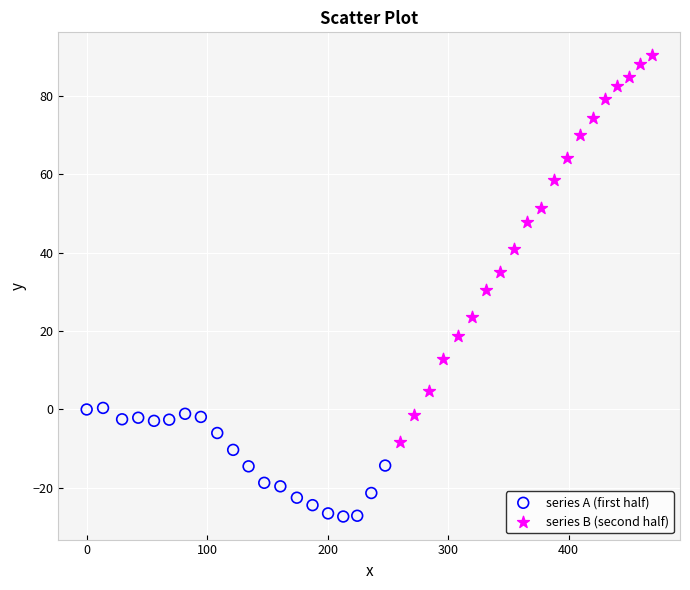

Which series has the largest Y range (max minus min)?

series B (second half)